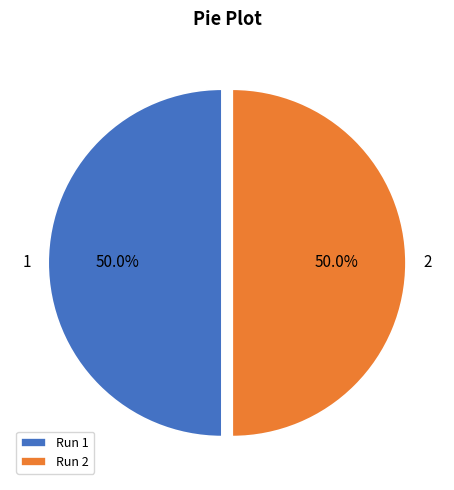

Combined, what portion of the pie is 1 and 2?

100.0%